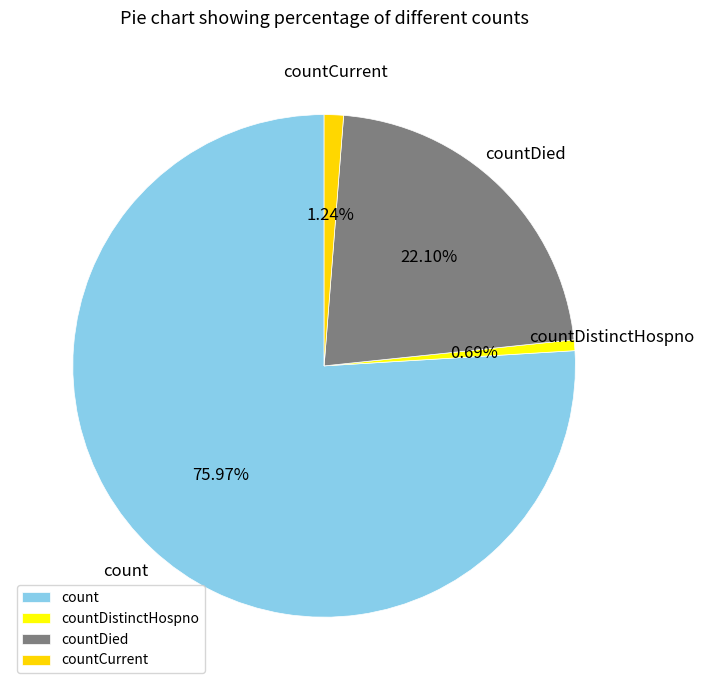

To the nearest percent, what percentage of the pie is countDied?

22%